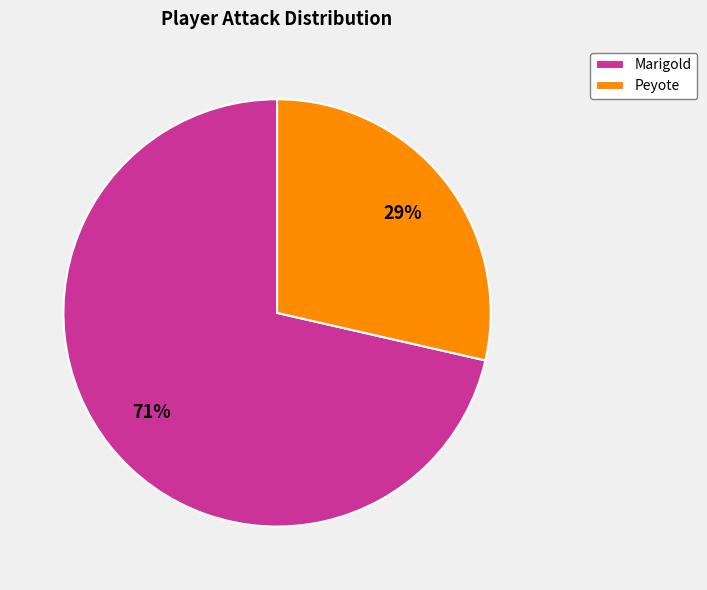

Which category has the biggest portion of the pie?

Marigold